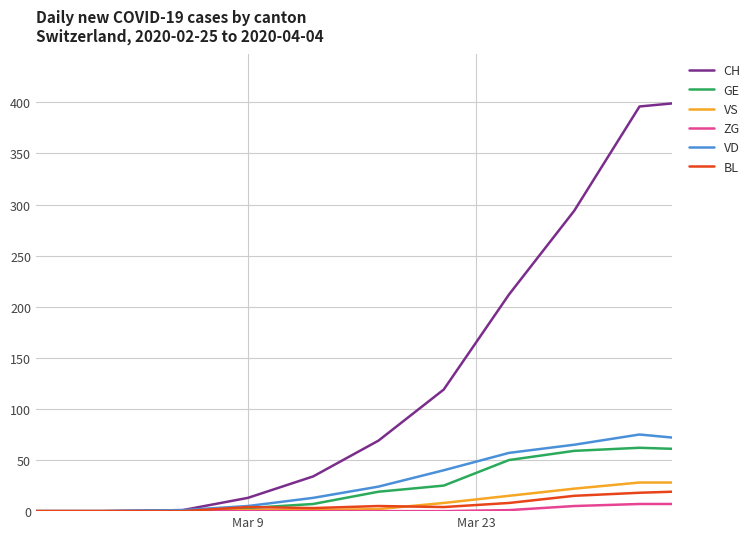

True or false: ZG and GE cross at least once.

False